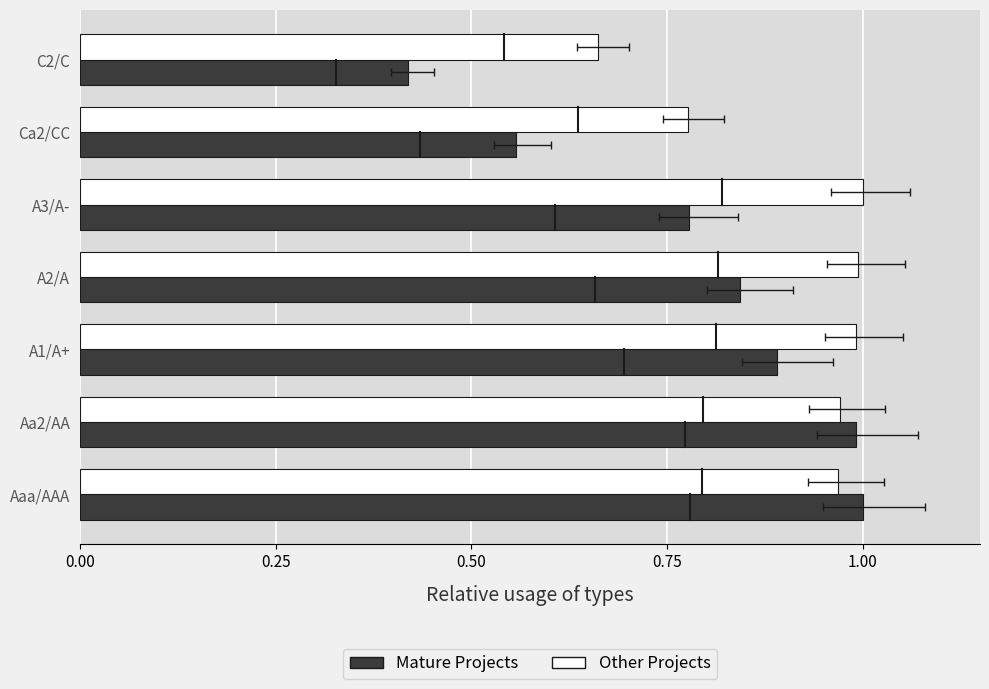

Reading right to left, extract all data points from this chart.

Mature Projects (equity_value, norm.): 0.4	0.6	0.8	0.8	0.9	1.0	1.0
Other Projects (enterprise_value, norm.): 0.7	0.8	1.0	1.0	1.0	1.0	1.0